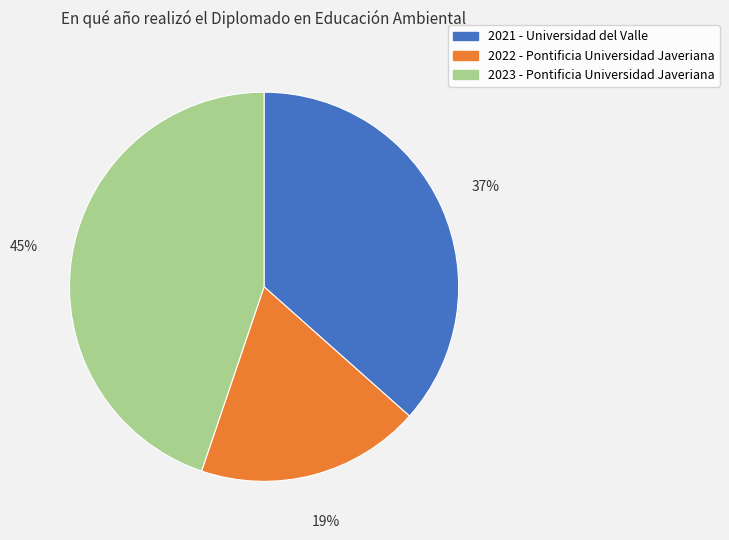

To the nearest percent, what is the average slice percentage?

33%